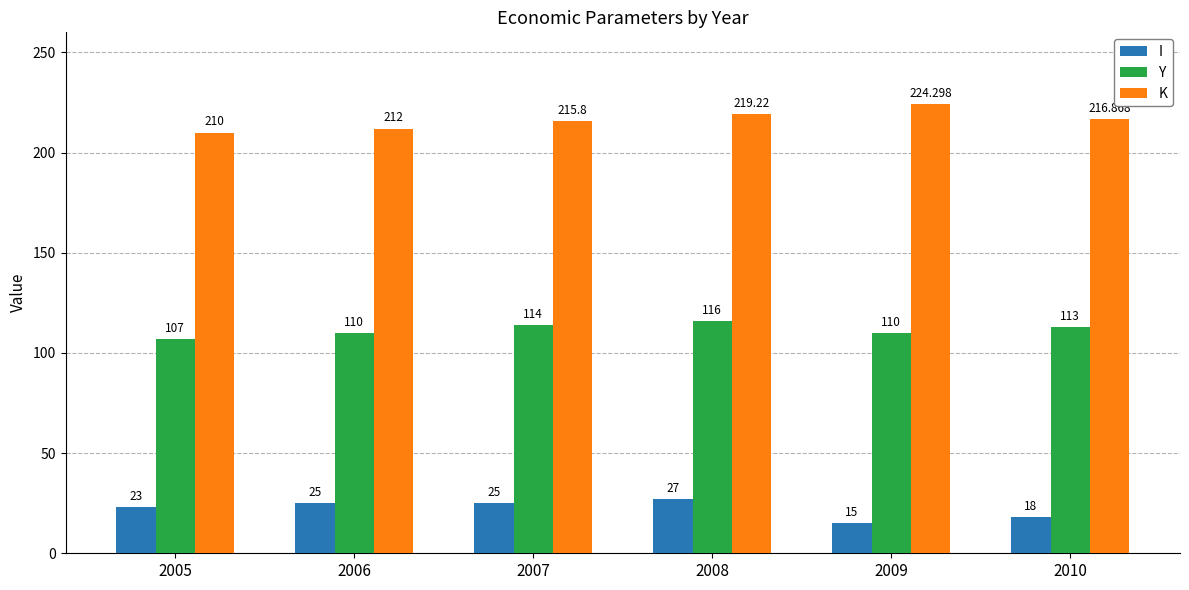

True or false: Y has a value of 66.9 at 2009.

False